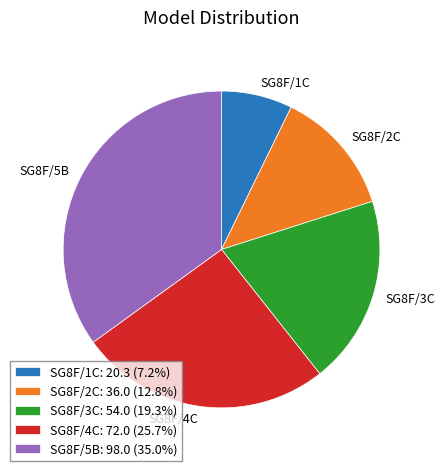

Count the number of slices in the pie.

5